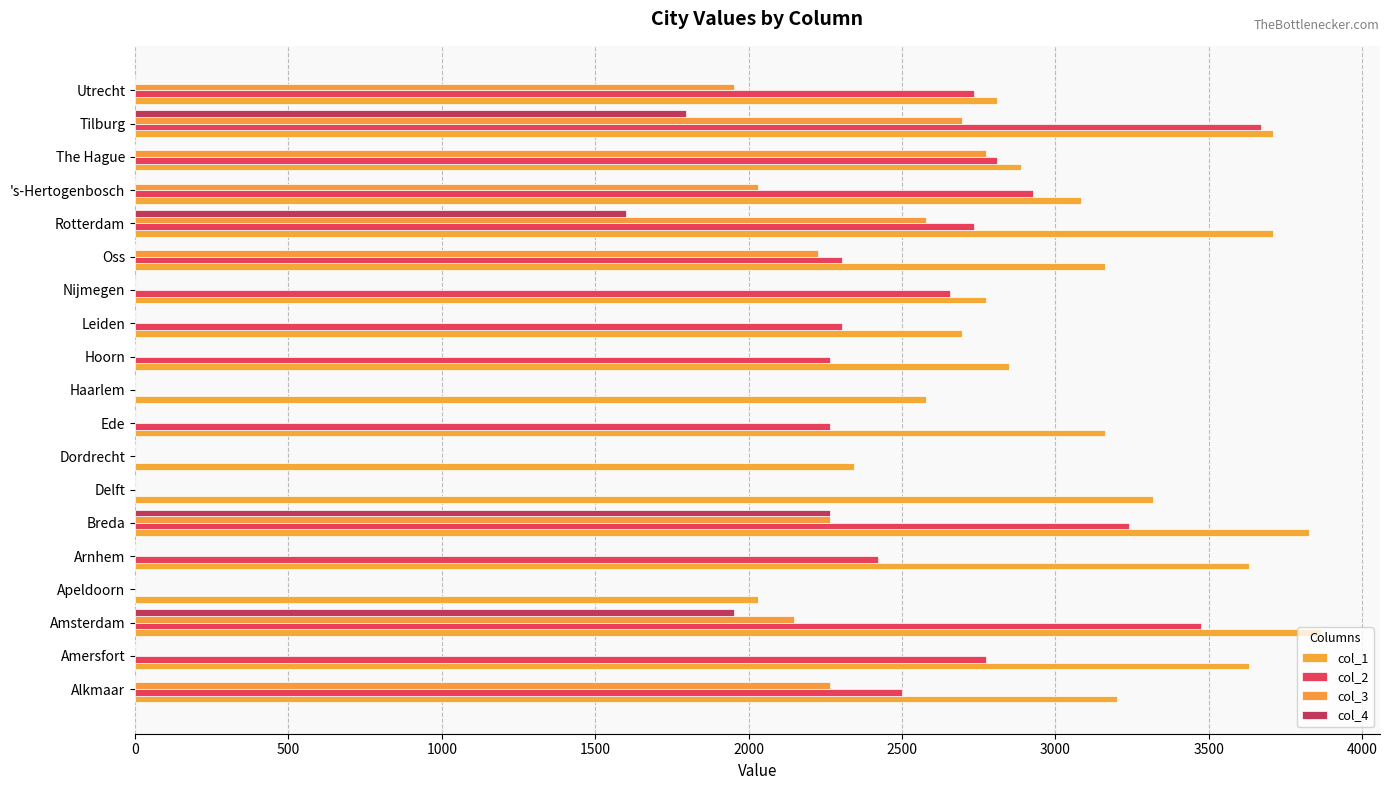

How many distinct data groups are displayed?

4